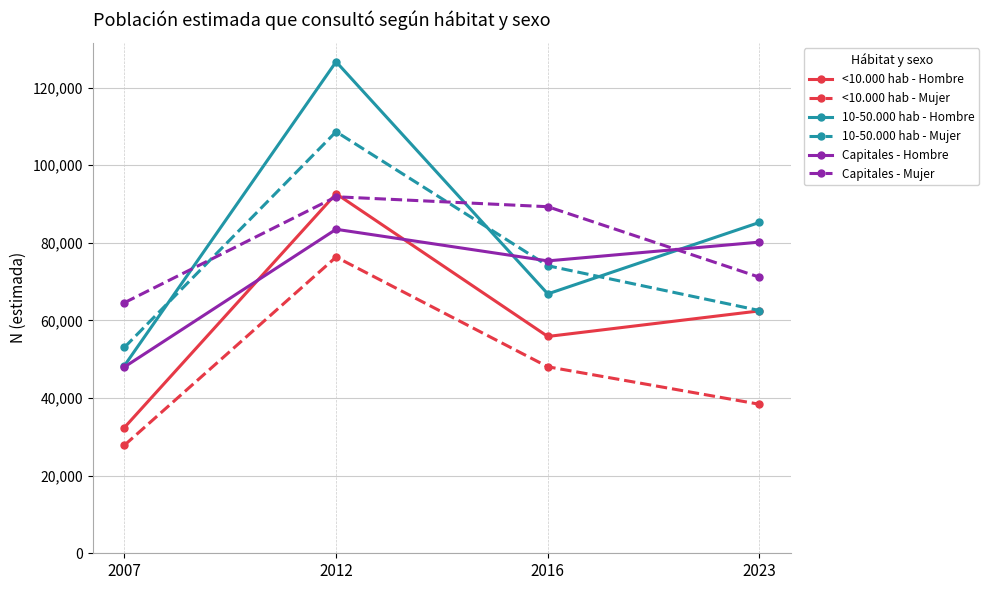

How many times do 10-50.000 hab - Mujer and Capitales - Hombre cross each other?

1